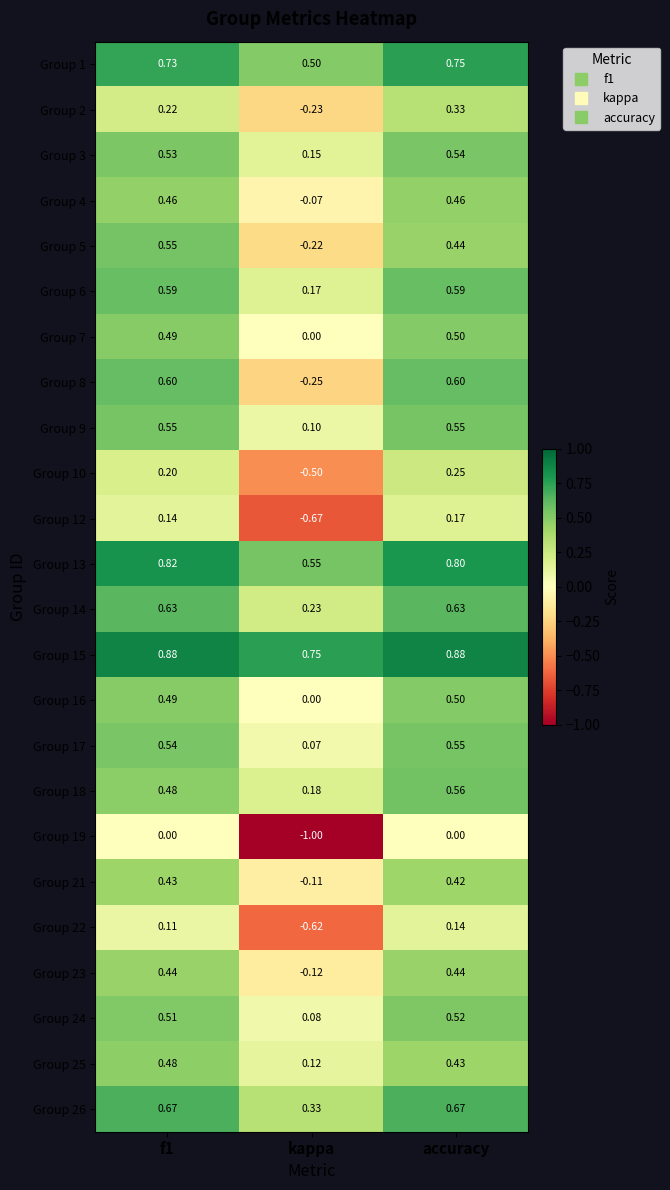

Is the value of Group 14 at f1 greater than the value of Group 7 at f1?

Yes